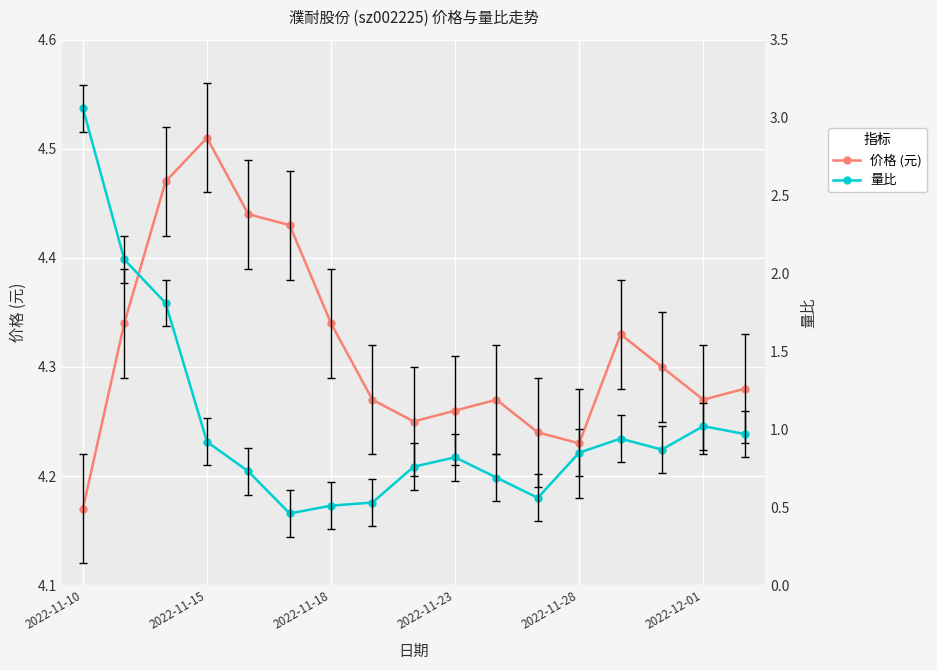

Reading left to right, transcribe all the data shown in this chart.

价格 (元): 4.2	4.3	4.5	4.5	4.4	4.4	4.3	4.3	4.2	4.3	4.3	4.2	4.2	4.3	4.3	4.3	4.3
量比: 3.1	2.1	1.8	0.9	0.7	0.5	0.5	0.5	0.8	0.8	0.7	0.6	0.8	0.9	0.9	1.0	1.0